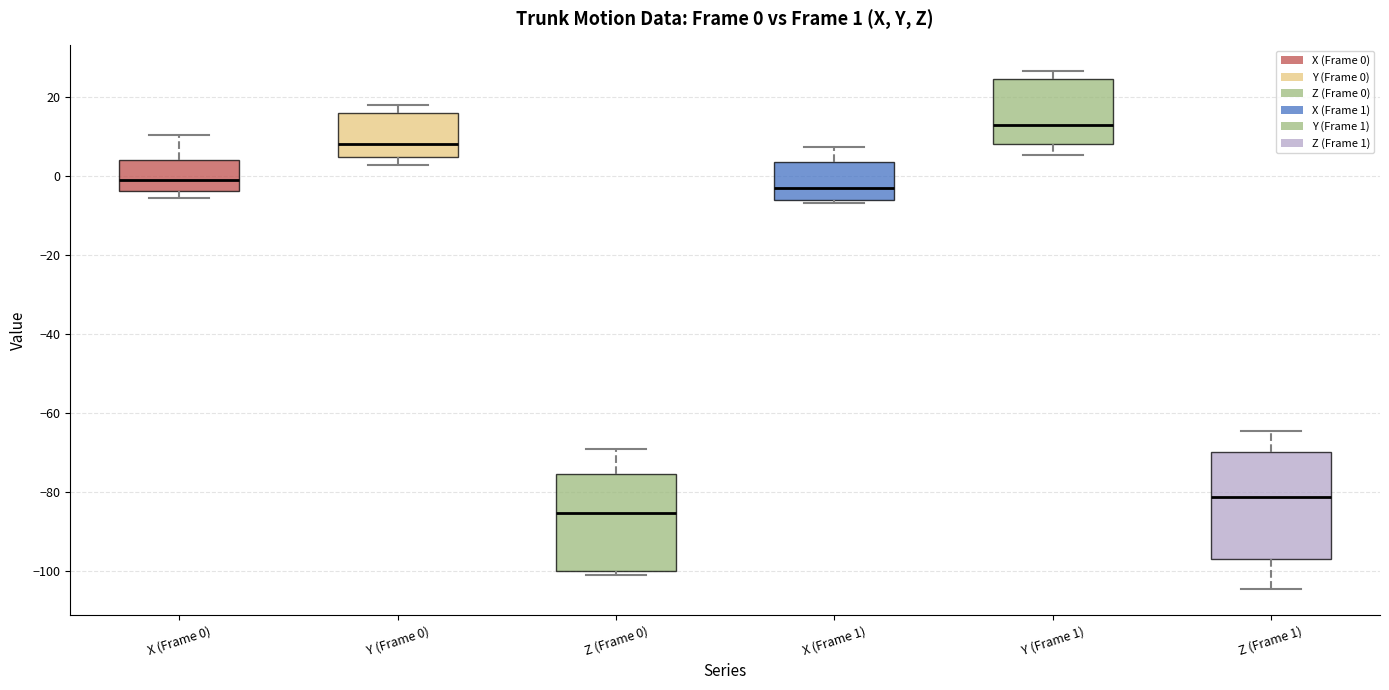

Which box has the lowest median line?

Z (Frame 0)